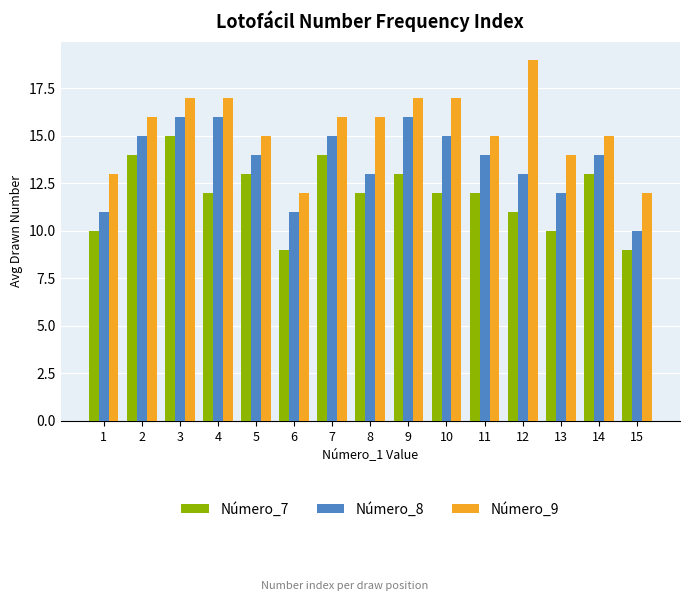

How many values in the Número_9 series are below 16?

7